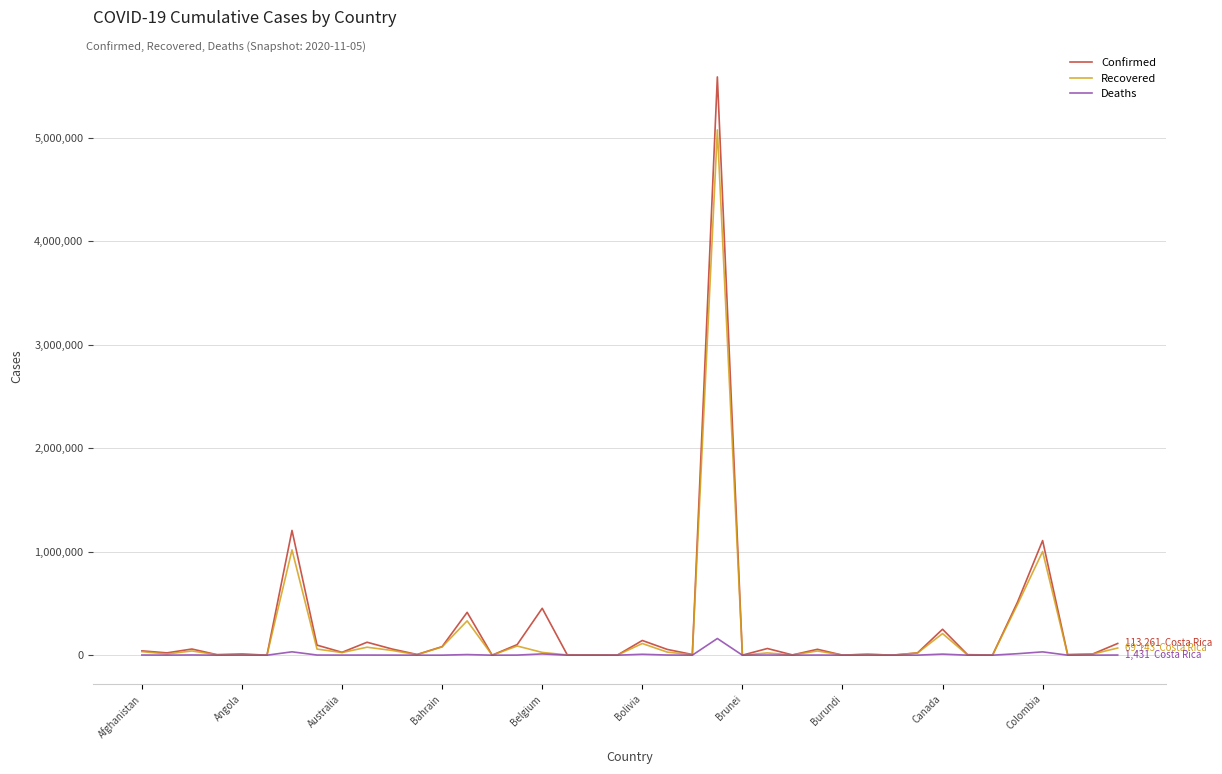

Which series has the widest spread of values?

Confirmed